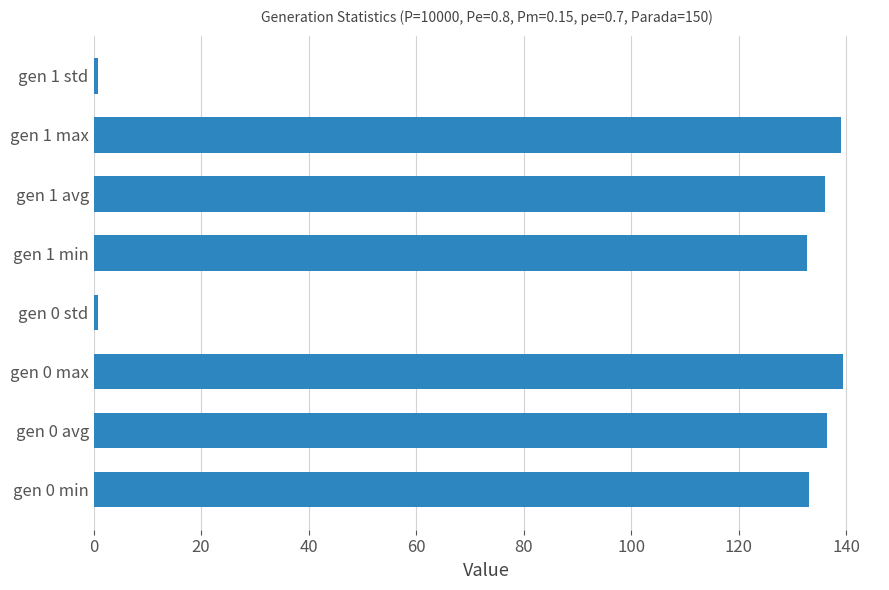

What is the change in value from gen 0 avg to gen 1 min?

-3.7